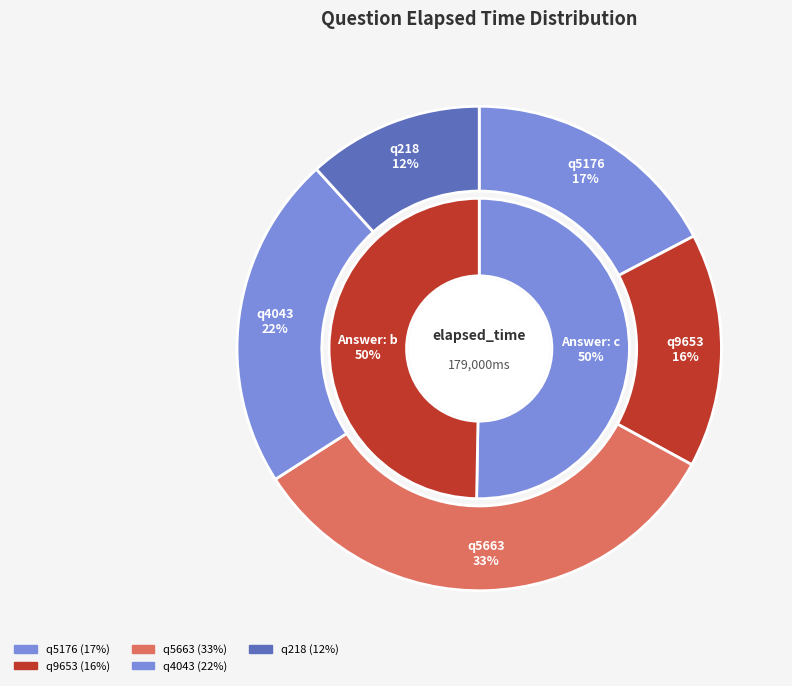

The q5663 slice represents 33% of the pie. True or false?

True